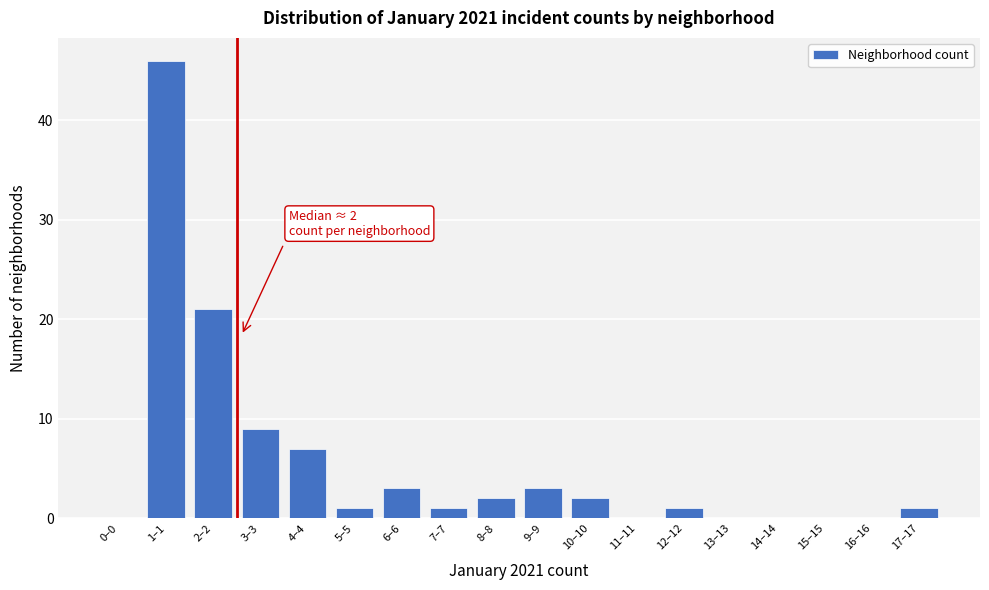

Reading left to right, list all the values displayed in this chart.

0–0=0	1–1=46	2–2=21	3–3=9	4–4=7	5–5=1	6–6=3	7–7=1	8–8=2	9–9=3	10–10=2	11–11=0	12–12=1	13–13=0	14–14=0	15–15=0	16–16=0	17–17=1